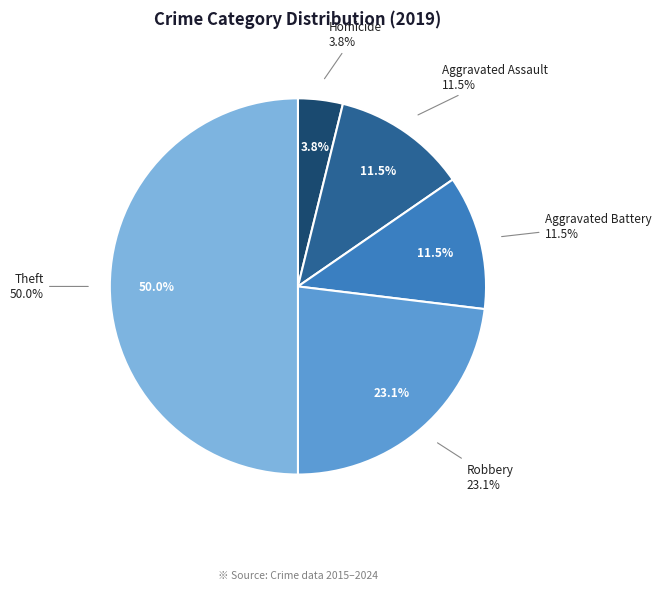

The Homicide slice represents 12% of the pie. True or false?

False